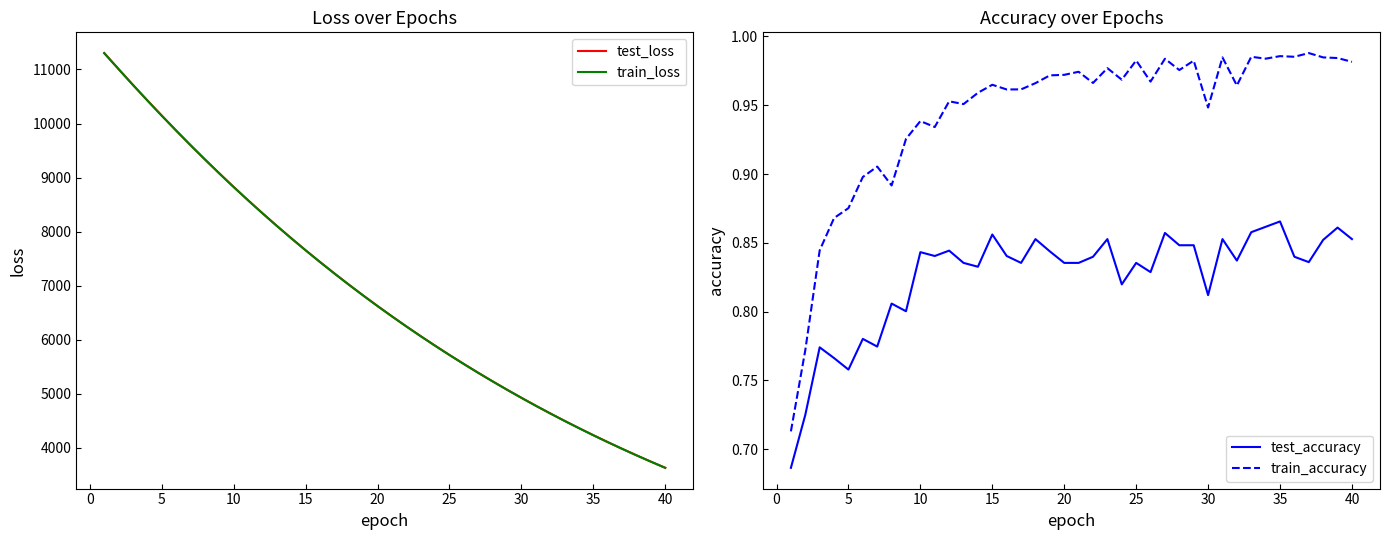

Reading left to right, extract all data points from this chart.

test_loss: 11302.7	11006.7	10714.1	10427.3	10146.6	9870.1	9600.3	9336.4	9078.4	8826.5	8580.6	8341.0	8107.0	7879.0	7656.1	7439.3	7227.6	7021.3	6820.3	6624.5	6433.7	6247.9	6067.0	5891.0	5719.2	5552.3	5389.4	5231.1	5076.9	4927.1	4780.8	4638.8	4500.3	4365.8	4235.0	4107.7	3983.8	3863.2	3746.1	3632.1
train_loss: 11301.4	11004.7	10711.4	10425.0	10143.7	9867.5	9597.7	9334.2	9076.0	8824.3	8578.7	8338.9	8105.0	7876.8	7654.2	7437.2	7225.7	7019.4	6818.5	6622.7	6432.0	6246.3	6065.4	5889.3	5717.7	5550.7	5388.0	5229.7	5075.6	4925.8	4779.6	4637.7	4499.3	4364.8	4234.0	4106.7	3982.8	3862.4	3745.2	3631.3
test_accuracy: 0.7	0.7	0.8	0.8	0.8	0.8	0.8	0.8	0.8	0.8	0.8	0.8	0.8	0.8	0.9	0.8	0.8	0.9	0.8	0.8	0.8	0.8	0.9	0.8	0.8	0.8	0.9	0.8	0.8	0.8	0.9	0.8	0.9	0.9	0.9	0.8	0.8	0.9	0.9	0.9
train_accuracy: 0.7	0.8	0.8	0.9	0.9	0.9	0.9	0.9	0.9	0.9	0.9	1.0	1.0	1.0	1.0	1.0	1.0	1.0	1.0	1.0	1.0	1.0	1.0	1.0	1.0	1.0	1.0	1.0	1.0	0.9	1.0	1.0	1.0	1.0	1.0	1.0	1.0	1.0	1.0	1.0